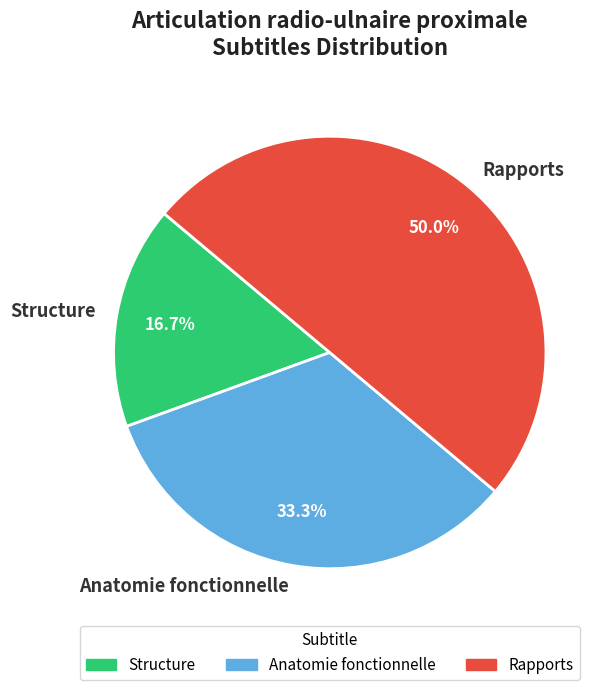

To the nearest percent, what is the difference between the largest and smallest slice percentages?

33%